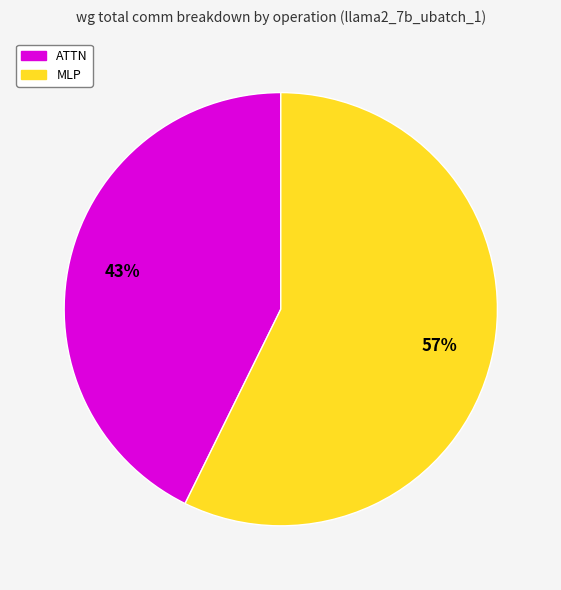

Which category accounts for the majority?

MLP